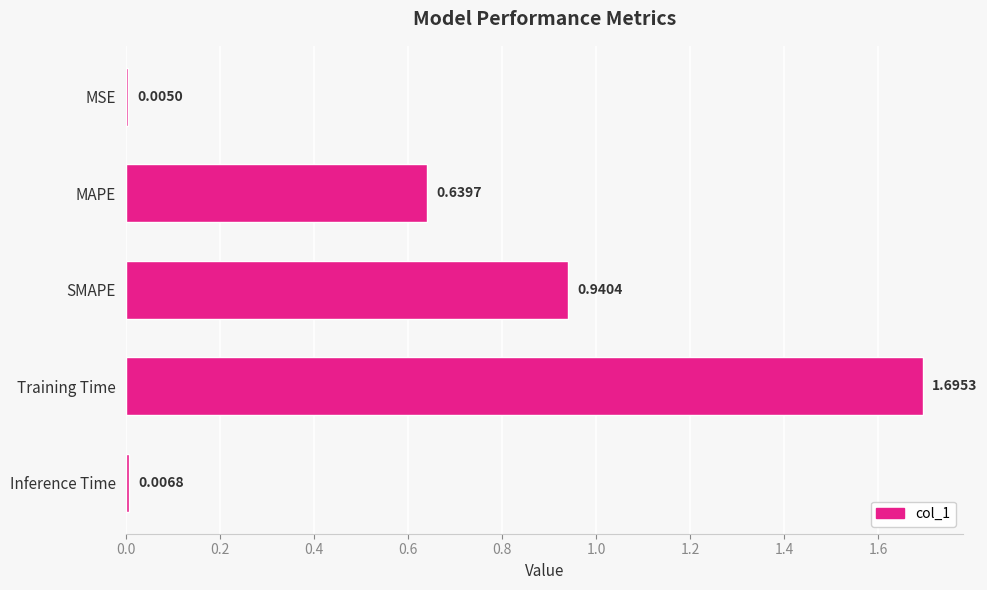

What is the sum of the values at Training Time and MSE?

1.7